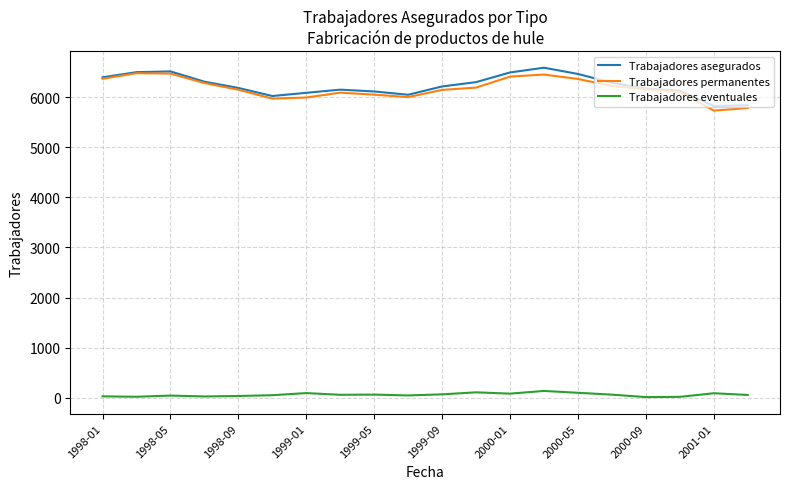

What is the lowest value of the Trabajadores asegurados series?

5821